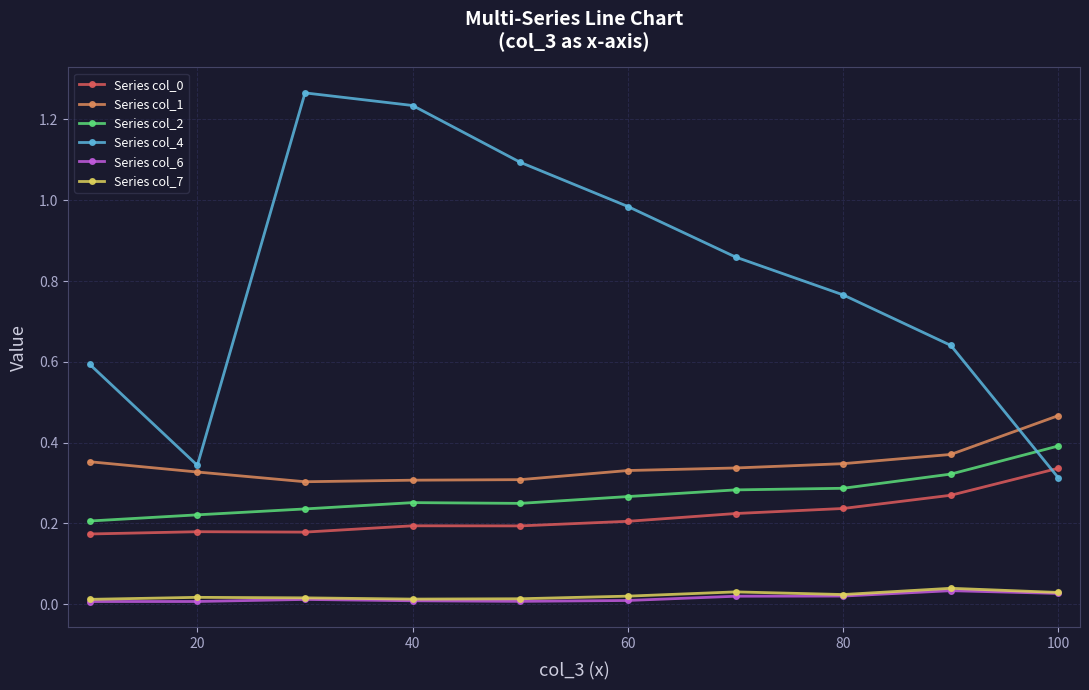

Count the number of categories in the chart.

10